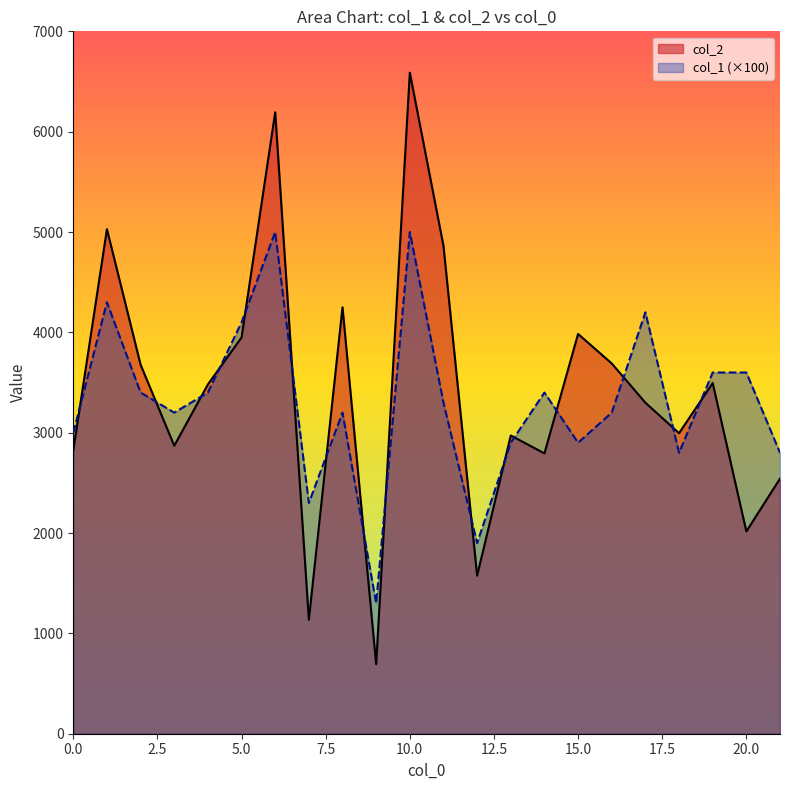

The value of col_1 at 1 is 5608. True or false?

False